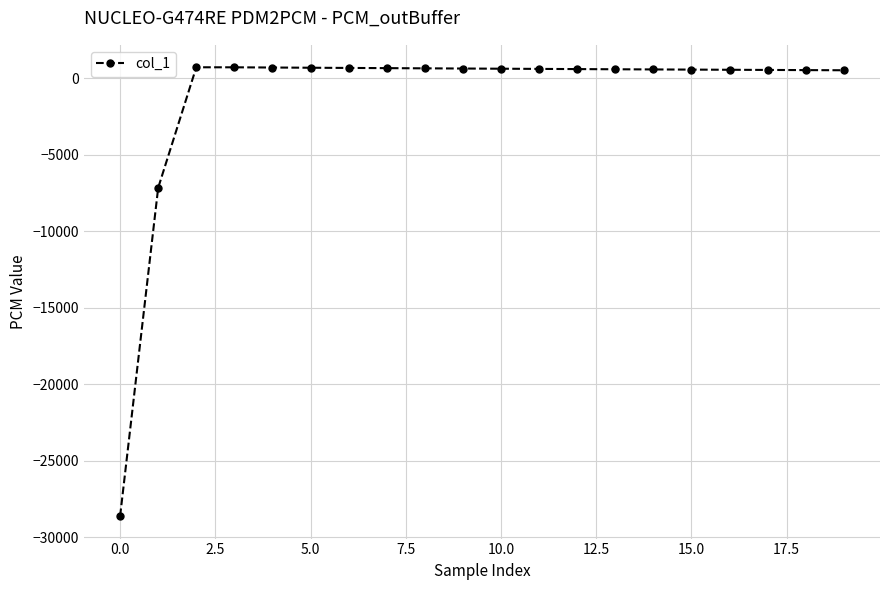

Does the chart display data point markers on the line(s)?

Yes